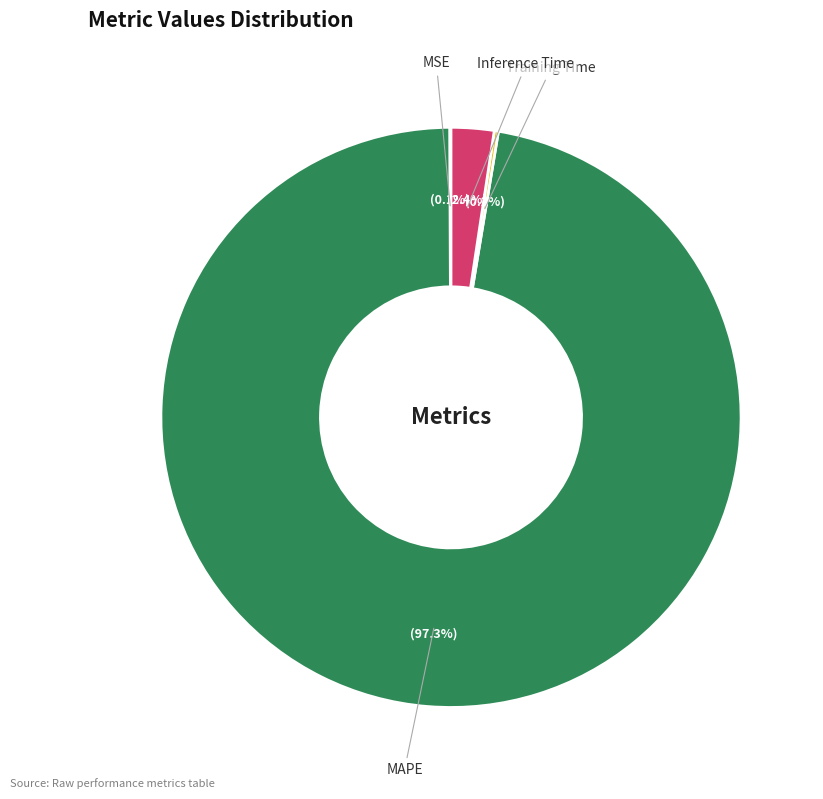

Does any single category account for the majority?

Yes